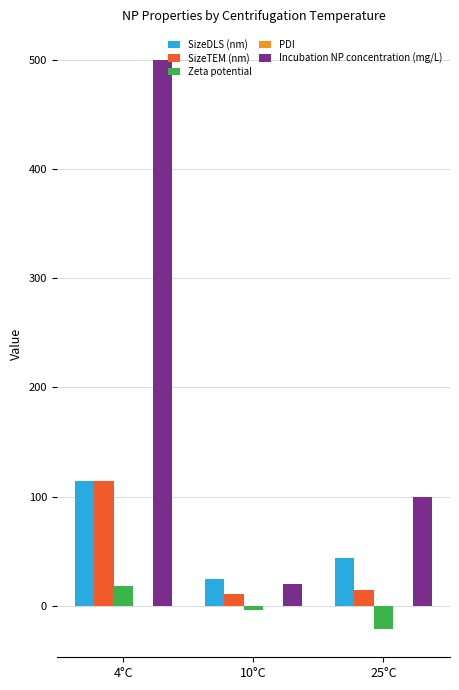

The value of SizeTEM (nm) at 25°C is 15.1. True or false?

True